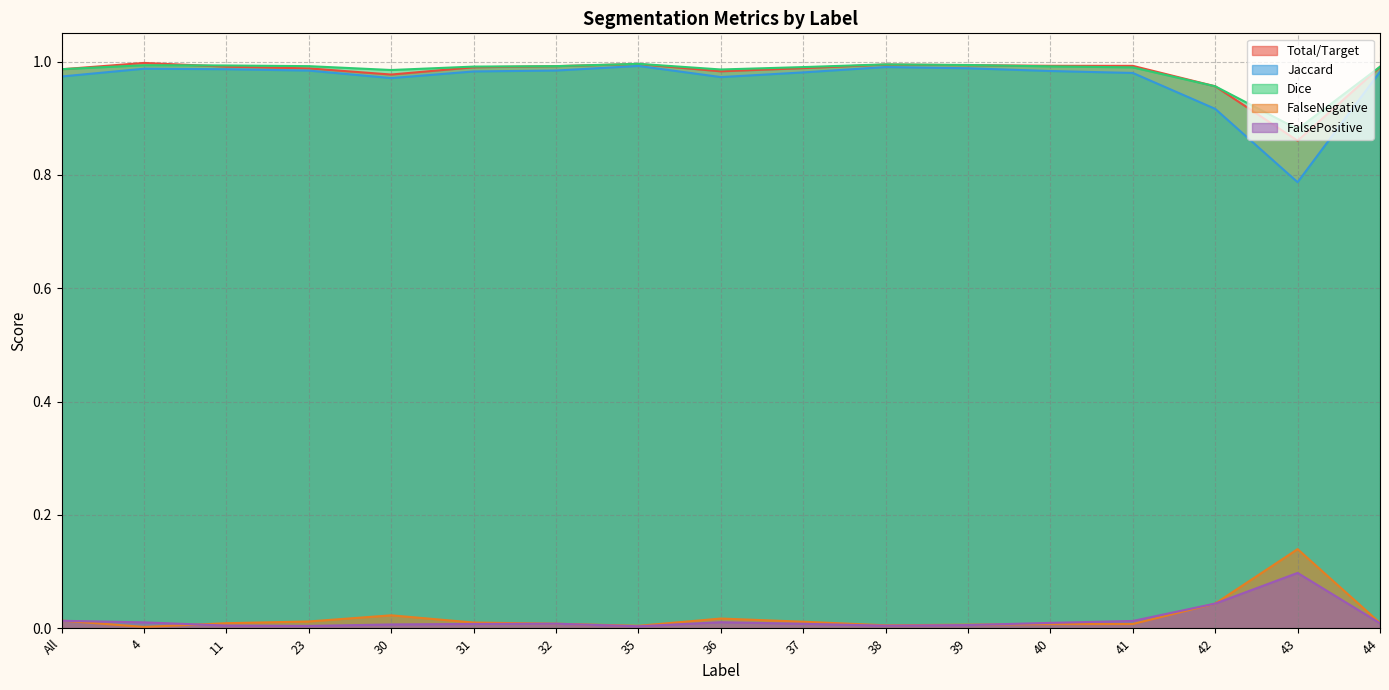

In FalseNegative, how many points are lower than both neighbors (excluding endpoints)?

3